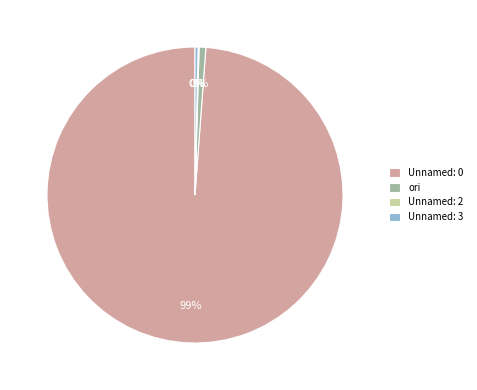

What is the majority slice?

Unnamed: 0